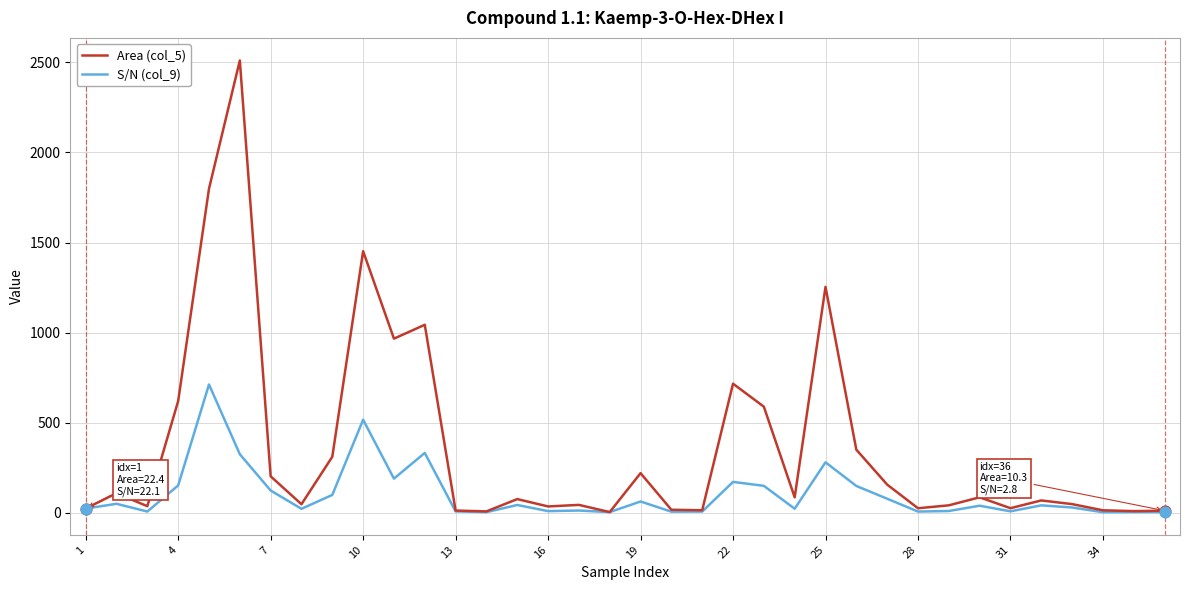

What are all the series names shown in the legend?

Area (col_5), S/N (col_9)